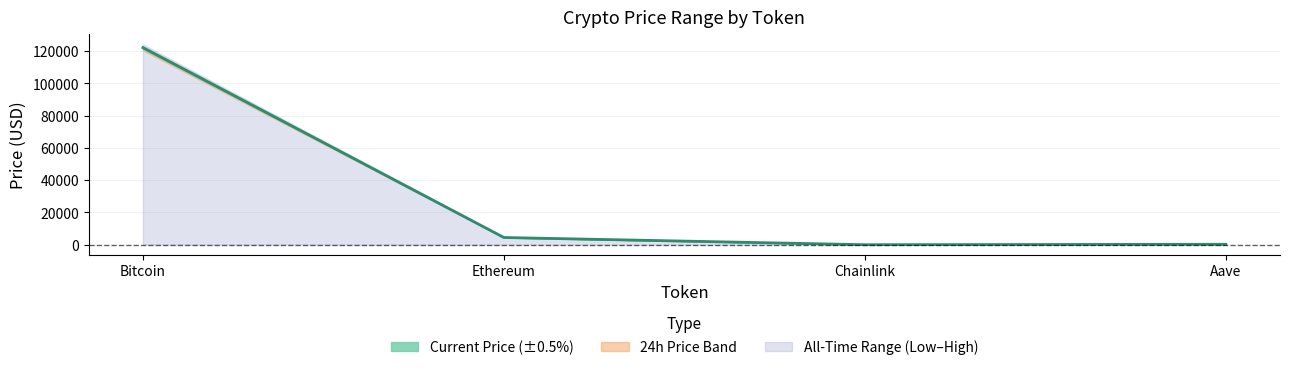

What is the label of the 3rd point from the left?

Chainlink